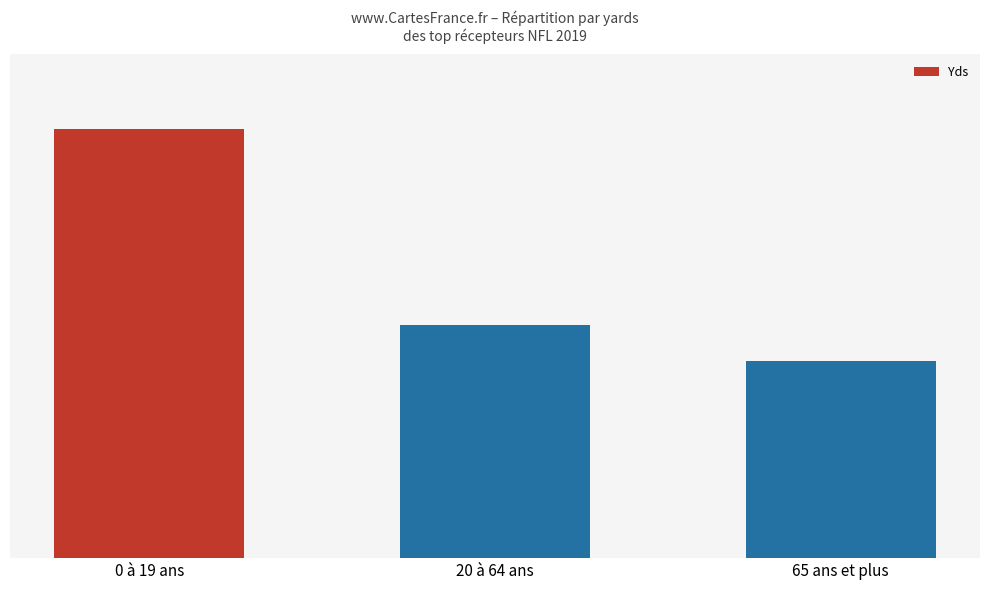

Which category has the highest value across all series?

0 à 19 ans